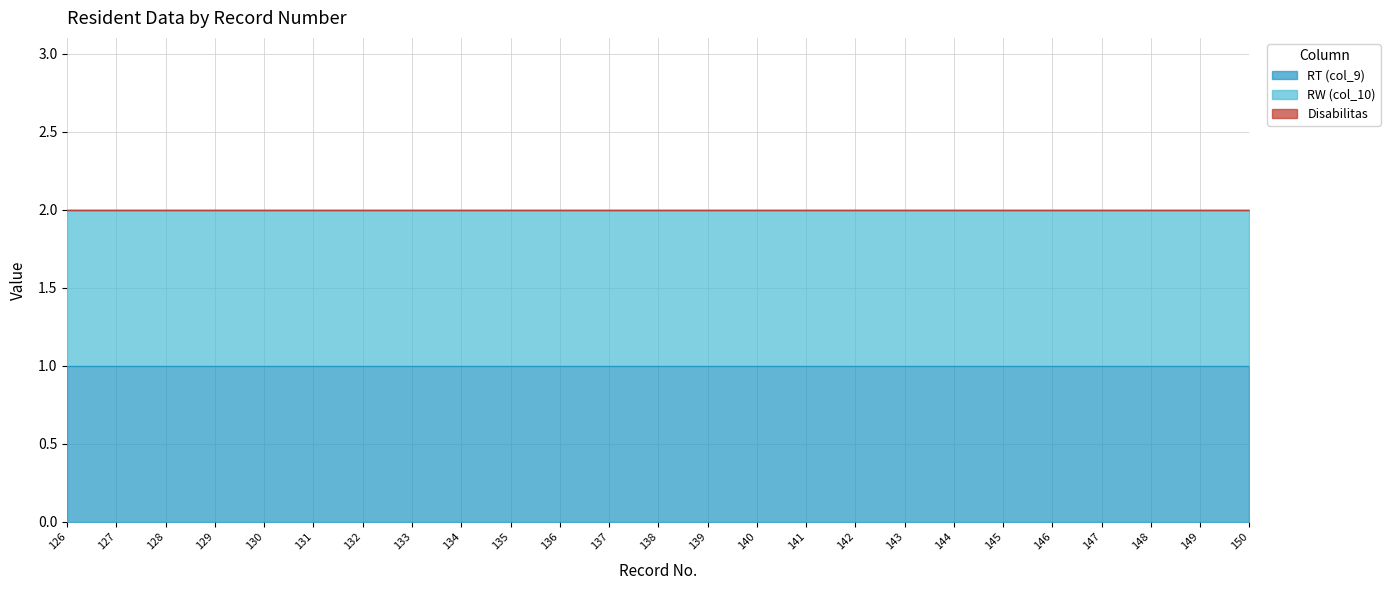

The RT (col_9) series shows 2 at 138. True or false?

False